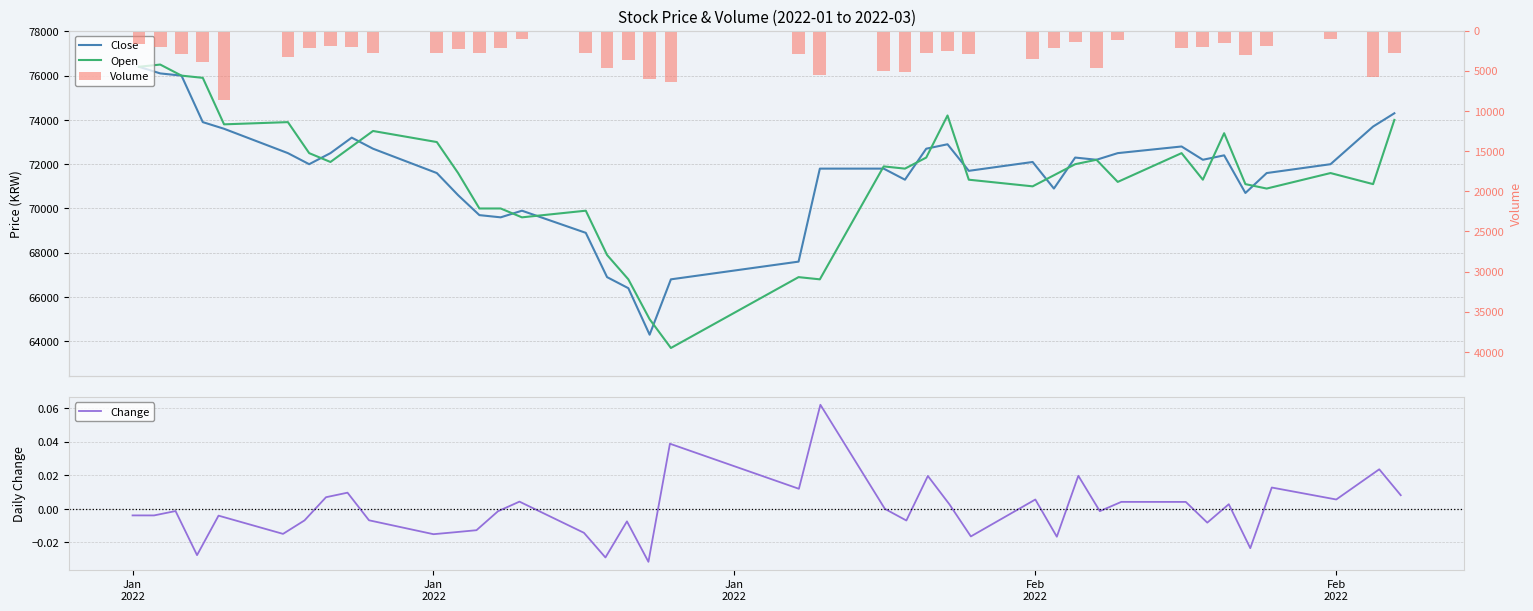

Count the number of data series in this chart.

4